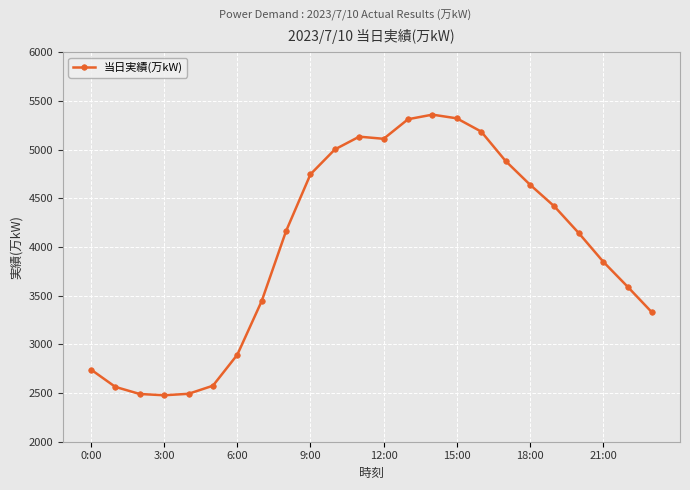

What is the smallest value displayed?

2477